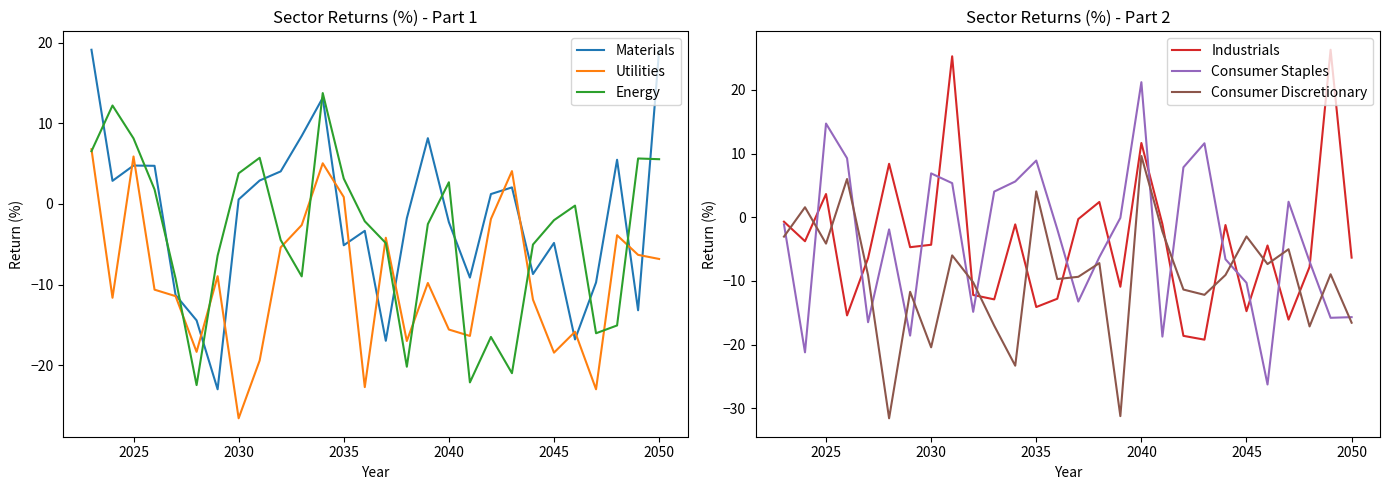

What is the maximum value for Consumer Staples?

21.2